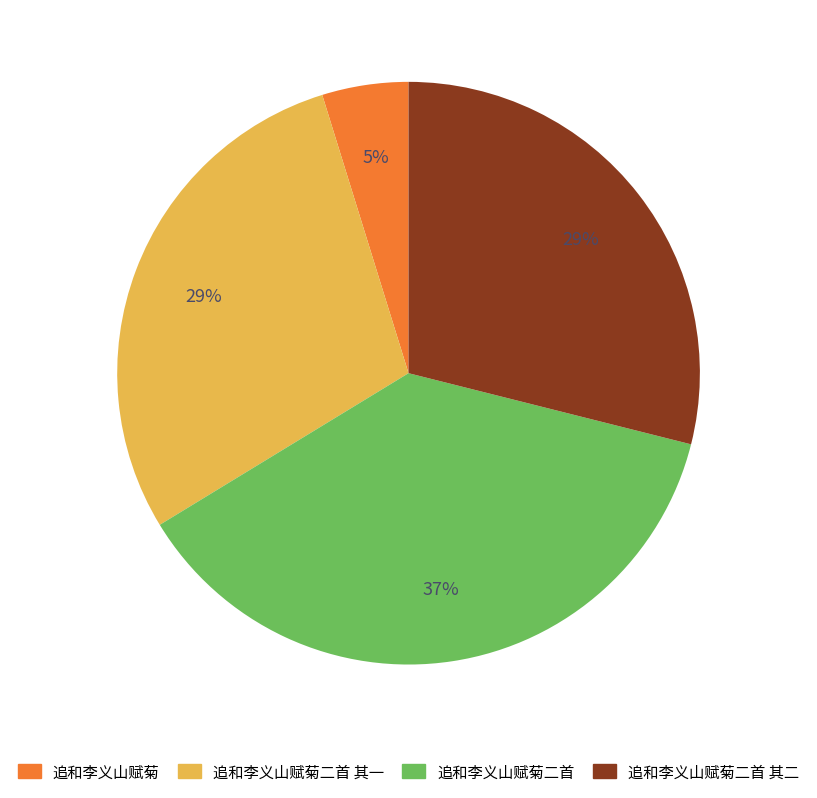

To the nearest percent, what is the average slice percentage?

25%